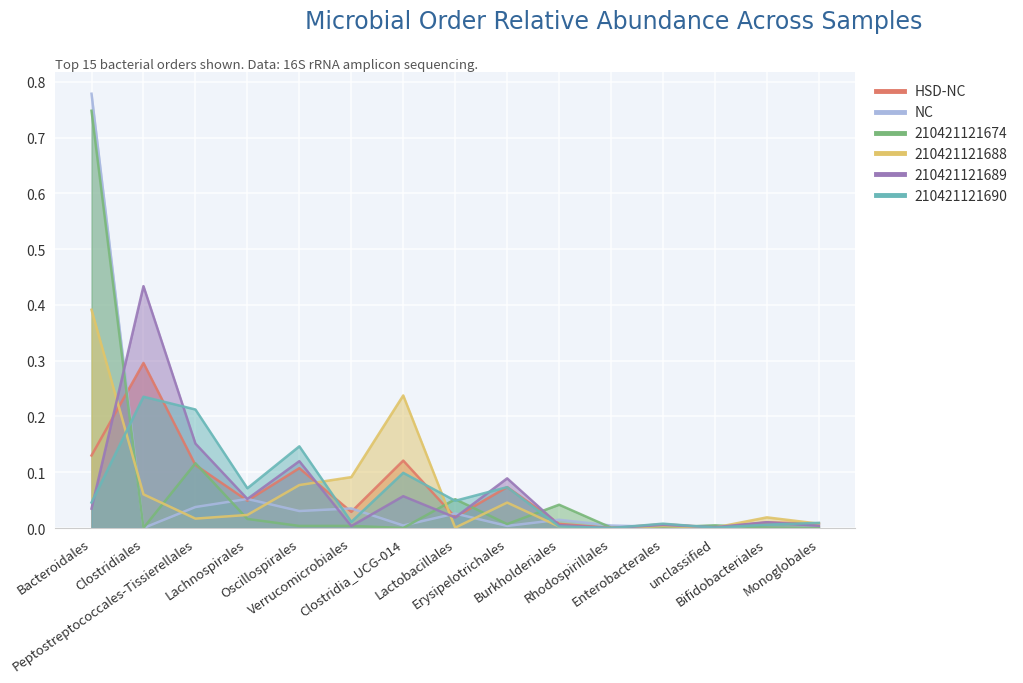

What is the label of the 13th point from the left?

unclassified